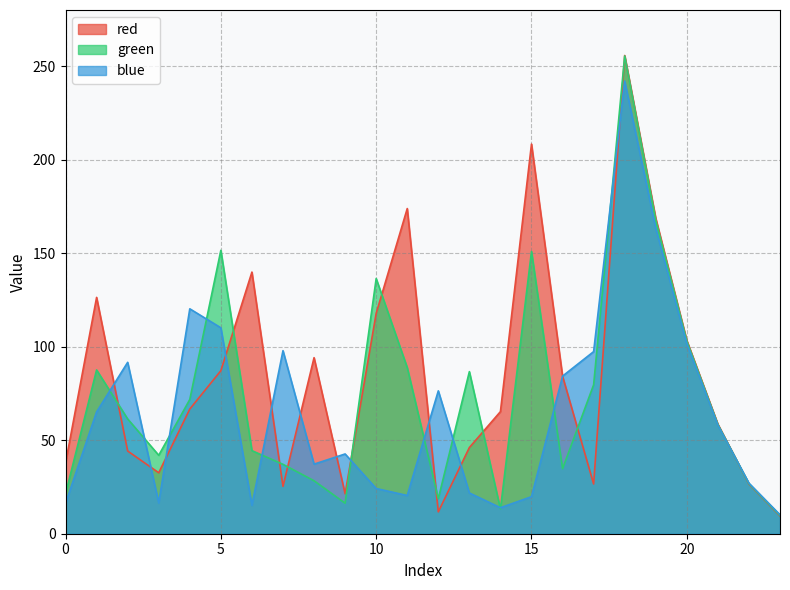

What is the difference between the maximum and second lowest values in the blue series?

228.1